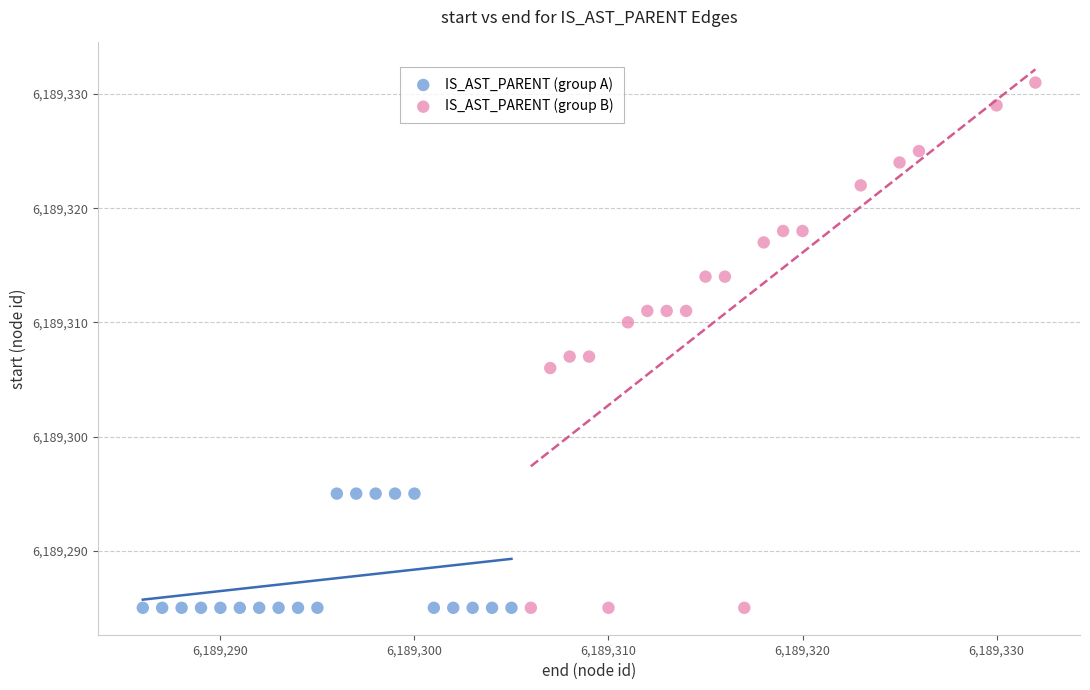

Which series has the widest spread of Y values?

IS_AST_PARENT (group B)